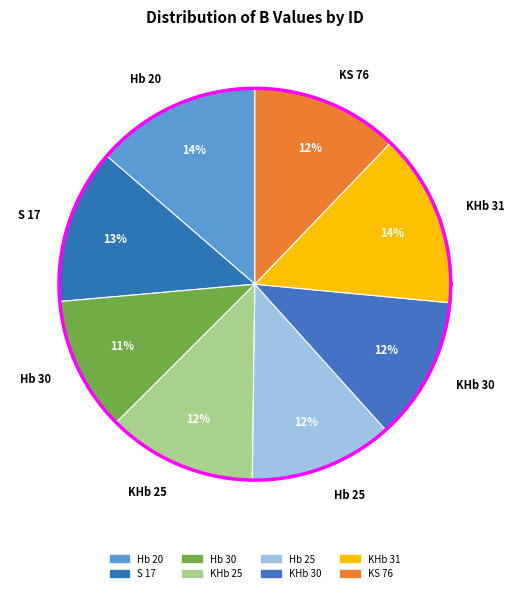

Which slice is the largest?

KHb 31